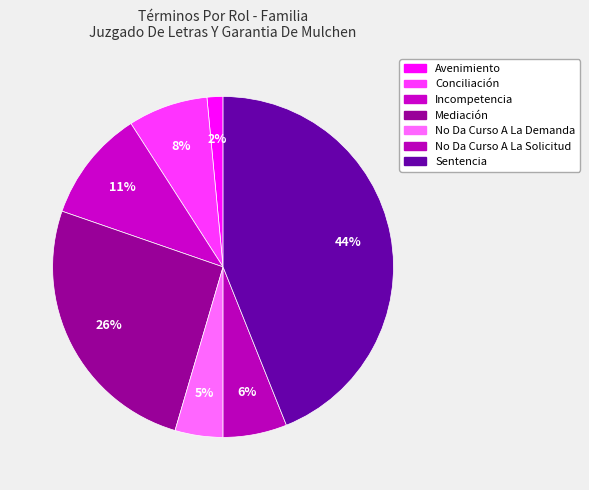

What is the total percentage of Avenimiento and Sentencia?

45.5%